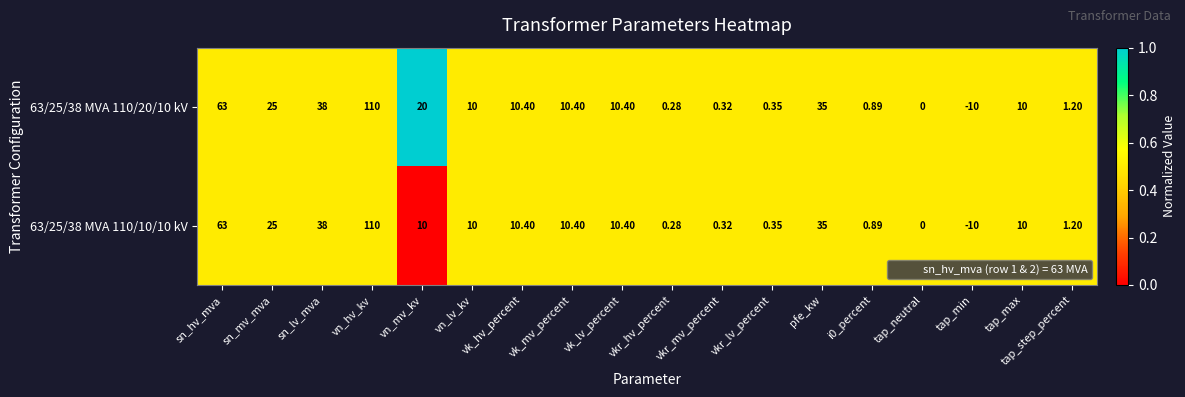

At which label is 63/25/38 MVA 110/10/10 kV closest to 50?

sn_lv_mva